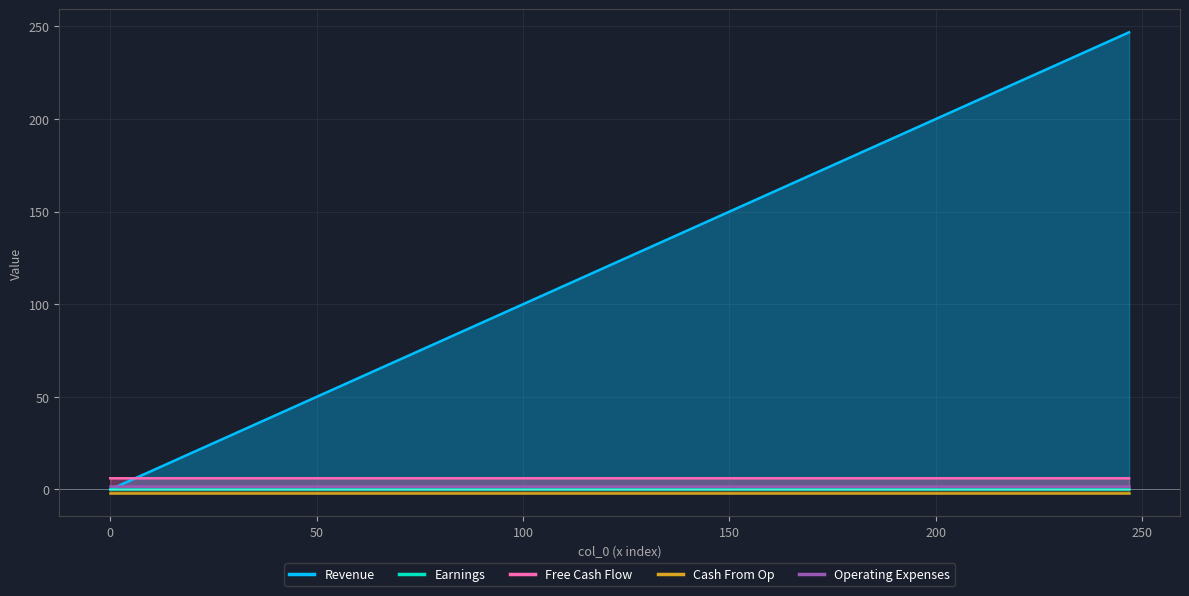

How many series are shown in this chart?

5